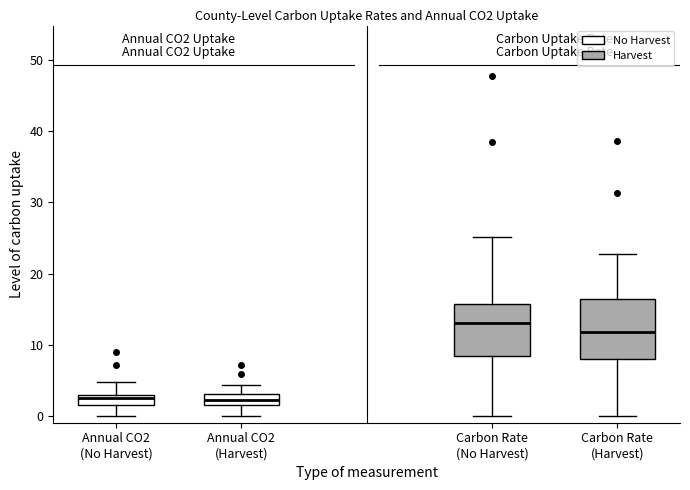

Where does the upper whisker of the box for Annual CO2 (No Harvest) end on the y-axis? The values are not printed on the chart, so give them approximately, as read against the axis.

5